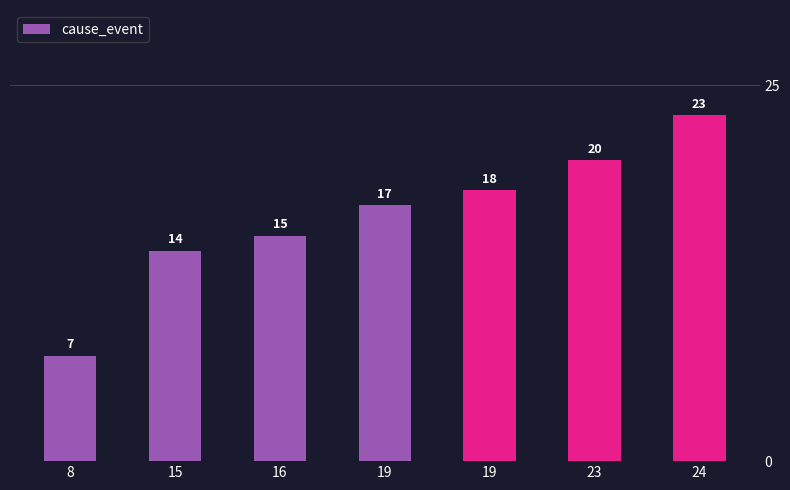

Which has a higher value, 19 or 16?

19